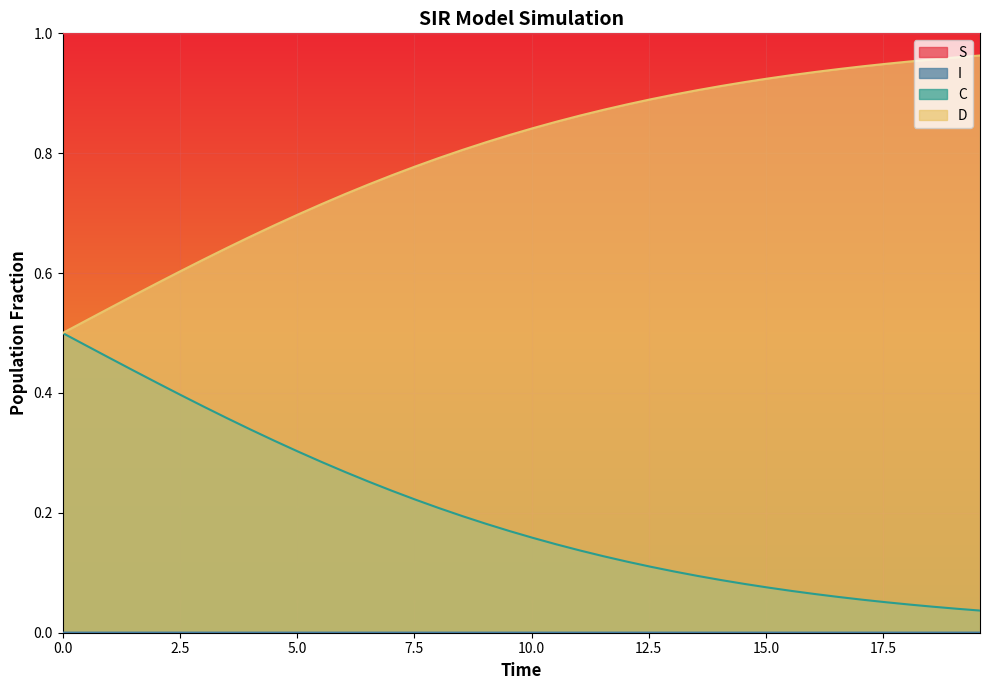

Which series has the largest total across all categories?

S